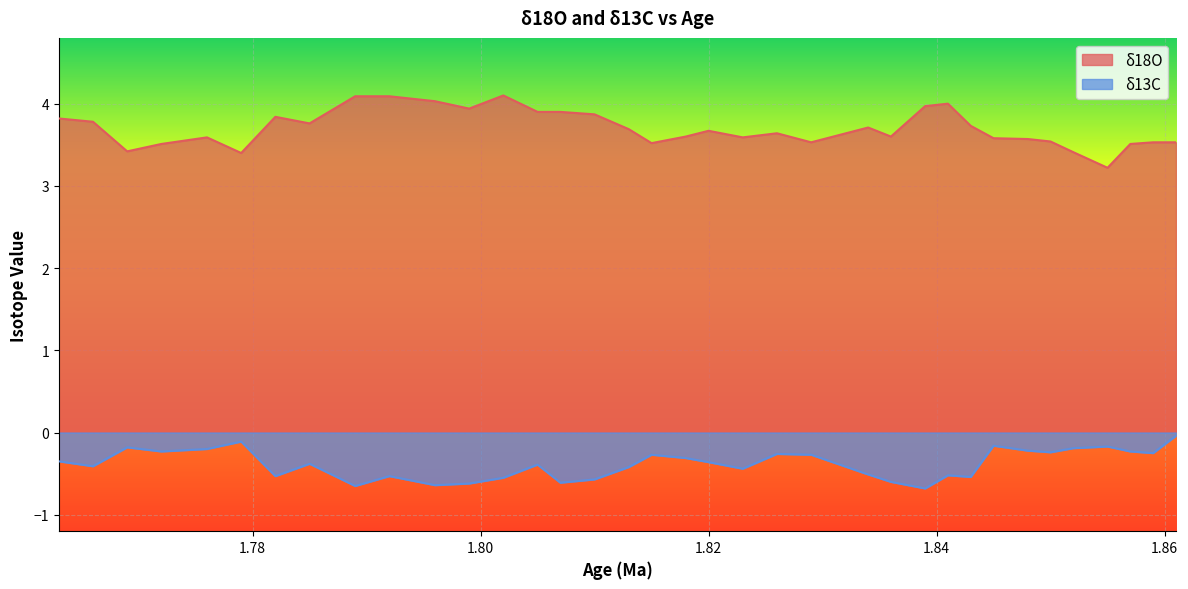

Which series has the largest range (max minus min)?

δ18O